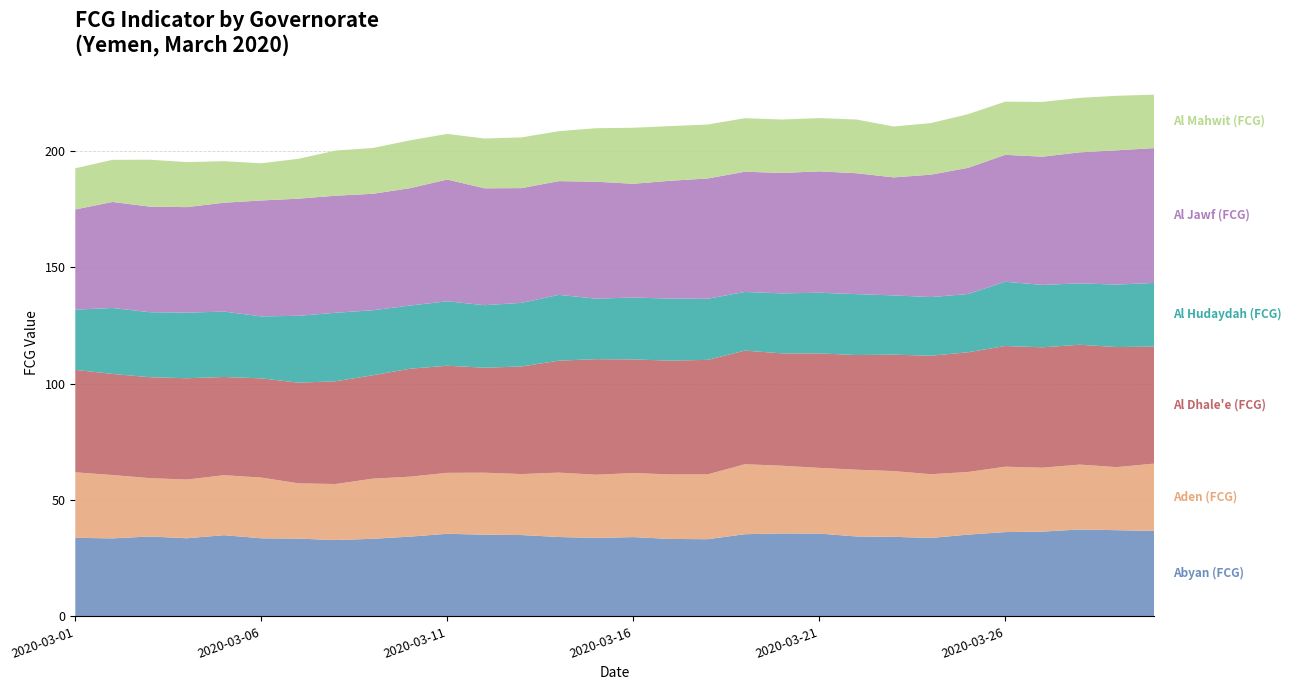

Reading left to right, transcribe all the data shown in this chart.

Abyan (FCG): 2020-03-01=33.7	2020-03-02=33.5	2020-03-03=34.3	2020-03-04=33.6	2020-03-05=34.9	2020-03-06=33.5	2020-03-07=33.4	2020-03-08=32.8	2020-03-09=33.3	2020-03-10=34.3	2020-03-11=35.5	2020-03-12=35.1	2020-03-13=34.9	2020-03-14=34.1	2020-03-15=33.7	2020-03-16=34.1	2020-03-17=33.3	2020-03-18=33.2	2020-03-19=35.3	2020-03-20=35.6	2020-03-21=35.6	2020-03-22=34.3	2020-03-23=34.2	2020-03-24=33.7	2020-03-25=35.1	2020-03-26=36.2	2020-03-27=36.4	2020-03-28=37.3	2020-03-29=37.0	2020-03-30=36.7
Aden (FCG): 2020-03-01=28.2	2020-03-02=27.2	2020-03-03=25.1	2020-03-04=25.2	2020-03-05=25.8	2020-03-06=26.1	2020-03-07=23.8	2020-03-08=24.1	2020-03-09=25.8	2020-03-10=25.8	2020-03-11=26.2	2020-03-12=26.6	2020-03-13=26.2	2020-03-14=27.7	2020-03-15=27.2	2020-03-16=27.5	2020-03-17=27.7	2020-03-18=27.9	2020-03-19=30.1	2020-03-20=29.1	2020-03-21=28.2	2020-03-22=28.7	2020-03-23=28.3	2020-03-24=27.4	2020-03-25=26.9	2020-03-26=28.1	2020-03-27=27.5	2020-03-28=27.9	2020-03-29=27.1	2020-03-30=28.9
Al Dhale'e (FCG): 2020-03-01=44.0	2020-03-02=43.4	2020-03-03=43.4	2020-03-04=43.5	2020-03-05=42.2	2020-03-06=42.6	2020-03-07=43.3	2020-03-08=44.2	2020-03-09=44.5	2020-03-10=46.4	2020-03-11=46.0	2020-03-12=45.1	2020-03-13=46.2	2020-03-14=48.1	2020-03-15=49.7	2020-03-16=48.8	2020-03-17=48.9	2020-03-18=49.2	2020-03-19=48.8	2020-03-20=48.3	2020-03-21=49.2	2020-03-22=49.3	2020-03-23=50.0	2020-03-24=50.9	2020-03-25=51.4	2020-03-26=51.9	2020-03-27=51.7	2020-03-28=51.5	2020-03-29=51.6	2020-03-30=50.3
Al Hudaydah (FCG): 2020-03-01=25.9	2020-03-02=28.3	2020-03-03=27.9	2020-03-04=28.2	2020-03-05=28.1	2020-03-06=26.6	2020-03-07=28.7	2020-03-08=29.4	2020-03-09=27.9	2020-03-10=27.2	2020-03-11=27.7	2020-03-12=26.9	2020-03-13=27.3	2020-03-14=28.3	2020-03-15=26.0	2020-03-16=26.6	2020-03-17=26.7	2020-03-18=26.3	2020-03-19=25.2	2020-03-20=25.8	2020-03-21=26.1	2020-03-22=26.2	2020-03-23=25.5	2020-03-24=25.2	2020-03-25=25.0	2020-03-26=27.6	2020-03-27=26.8	2020-03-28=26.4	2020-03-29=26.9	2020-03-30=27.3
Al Jawf (FCG): 2020-03-01=43.1	2020-03-02=45.6	2020-03-03=45.4	2020-03-04=45.3	2020-03-05=46.8	2020-03-06=49.8	2020-03-07=50.3	2020-03-08=50.3	2020-03-09=50.0	2020-03-10=50.4	2020-03-11=52.3	2020-03-12=50.2	2020-03-13=49.3	2020-03-14=48.9	2020-03-15=50.3	2020-03-16=48.9	2020-03-17=50.6	2020-03-18=51.7	2020-03-19=51.7	2020-03-20=51.8	2020-03-21=52.2	2020-03-22=52.0	2020-03-23=50.7	2020-03-24=52.6	2020-03-25=54.2	2020-03-26=54.5	2020-03-27=55.1	2020-03-28=56.3	2020-03-29=57.7	2020-03-30=57.9
Al Mahwit (FCG): 2020-03-01=17.7	2020-03-02=18.1	2020-03-03=20.2	2020-03-04=19.4	2020-03-05=17.8	2020-03-06=16.0	2020-03-07=17.1	2020-03-08=19.4	2020-03-09=19.7	2020-03-10=20.6	2020-03-11=19.6	2020-03-12=21.4	2020-03-13=21.8	2020-03-14=21.5	2020-03-15=23.0	2020-03-16=24.1	2020-03-17=23.5	2020-03-18=23.2	2020-03-19=23.0	2020-03-20=23.0	2020-03-21=22.9	2020-03-22=23.1	2020-03-23=21.9	2020-03-24=22.2	2020-03-25=23.1	2020-03-26=22.8	2020-03-27=23.5	2020-03-28=23.4	2020-03-29=23.4	2020-03-30=23.0